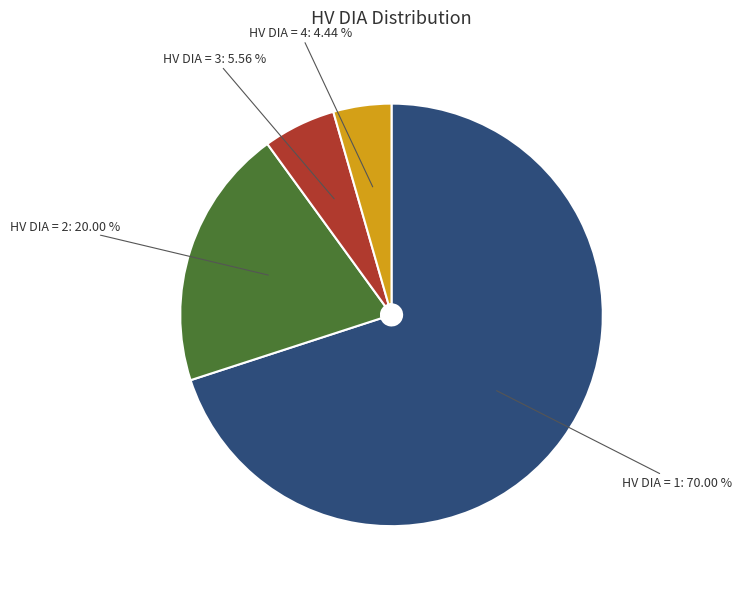

To the nearest percent, what percentage of the pie is HV DIA = 2?

20%